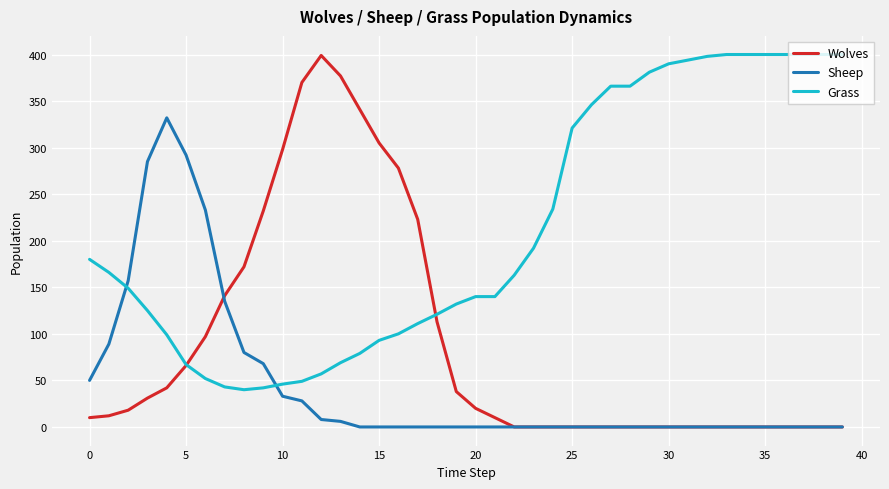

Which series has the largest total across all categories?

Grass